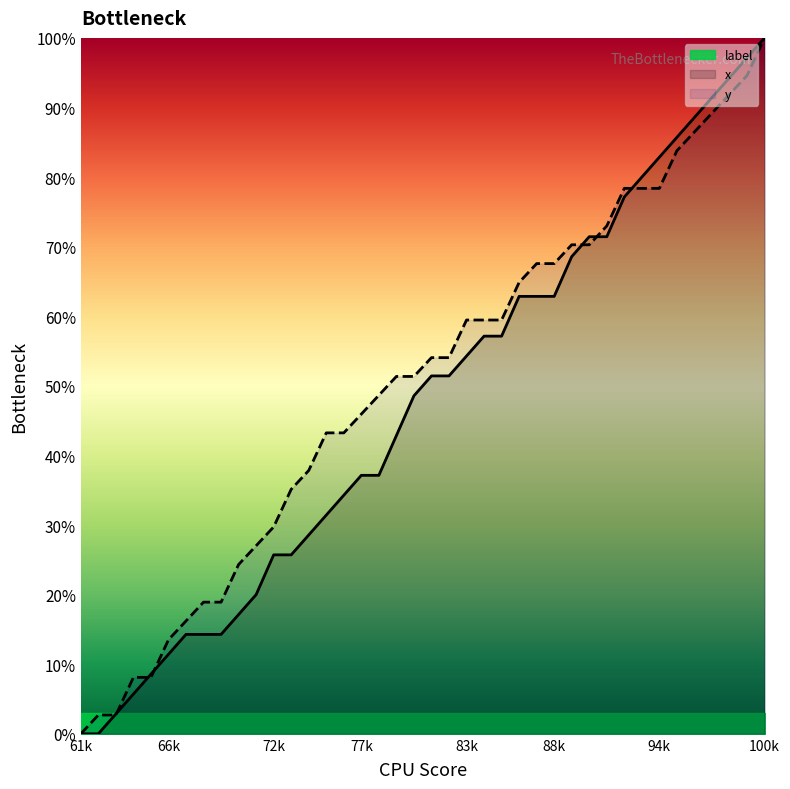

The value of x at 77k is 37.1. True or false?

True